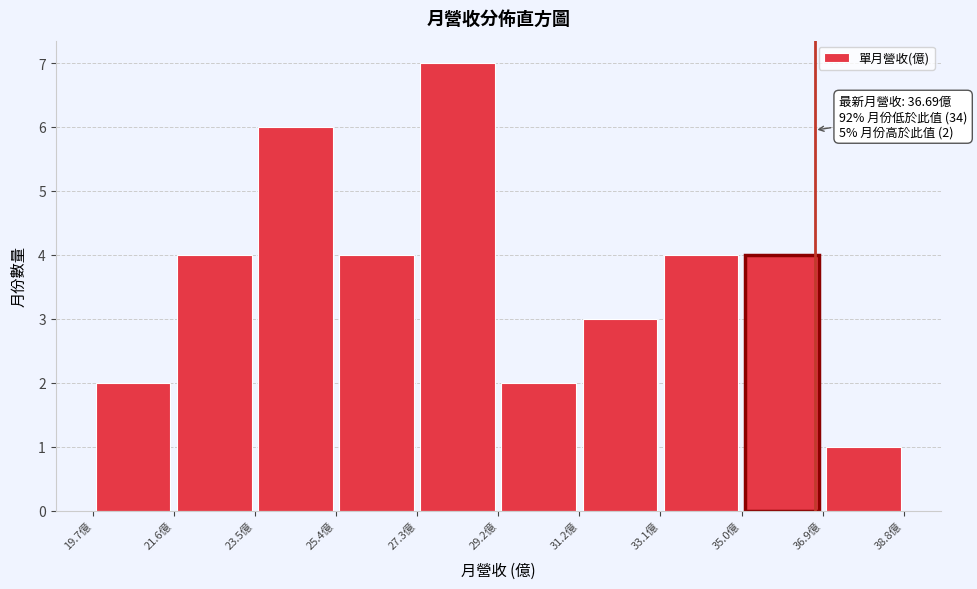

Which range on the x-axis has the tallest bar?

27.4 to 29.2